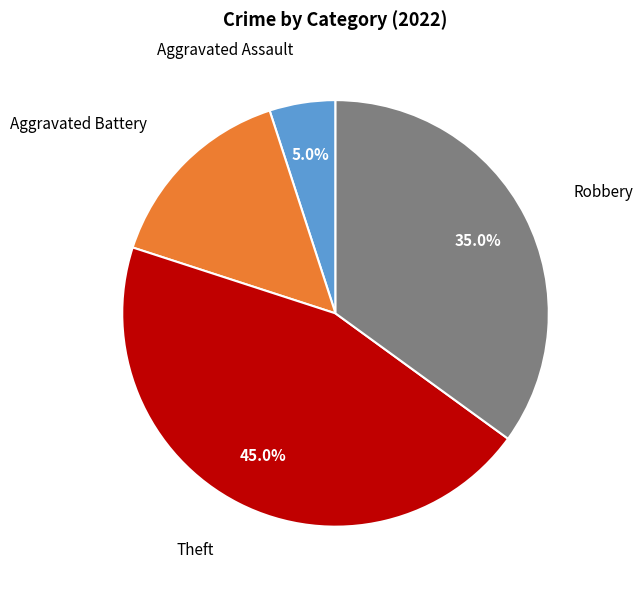

Is there any slice that represents more than half of the pie?

No